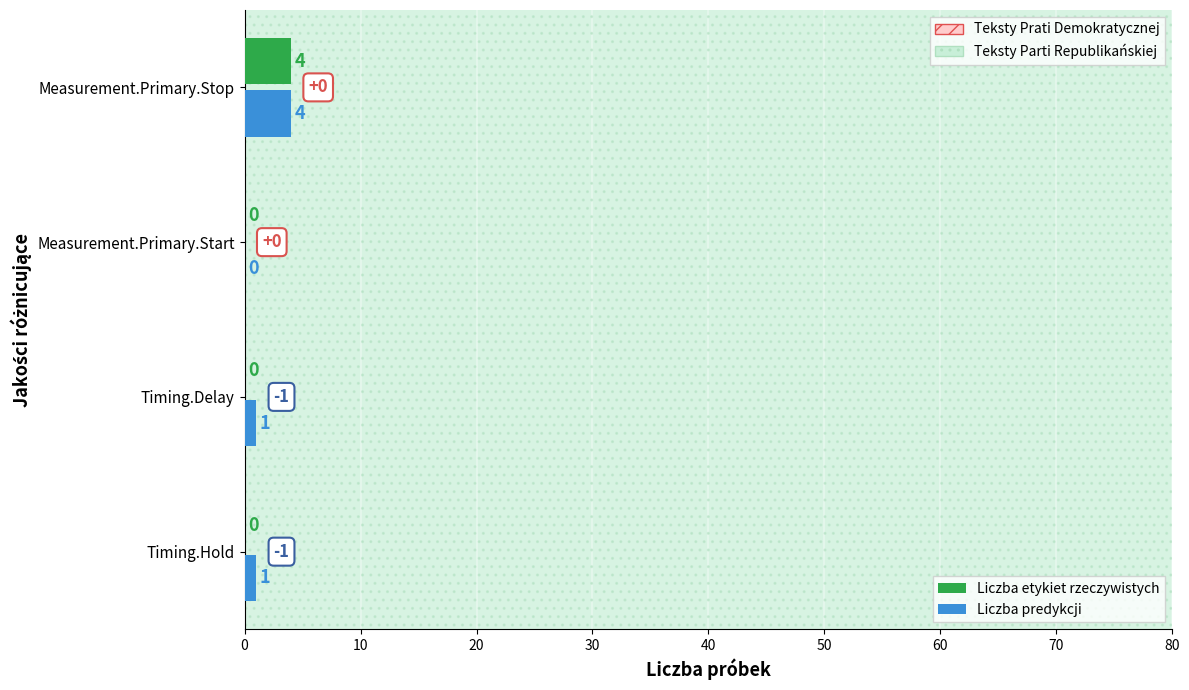

Rank the series by their maximum value, from lowest to highest.

Liczba etykiet rzeczywistych, Liczba predykcji